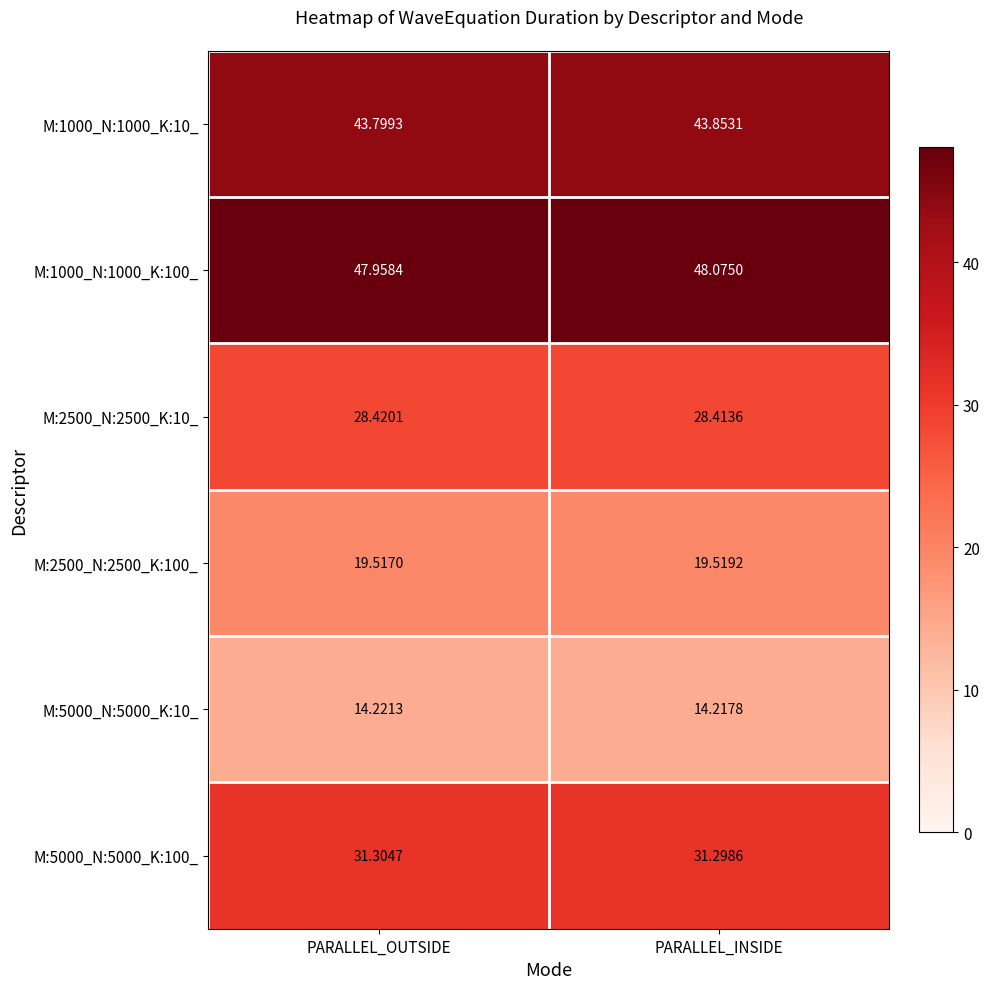

Which category has the lowest value across all series?

PARALLEL_INSIDE